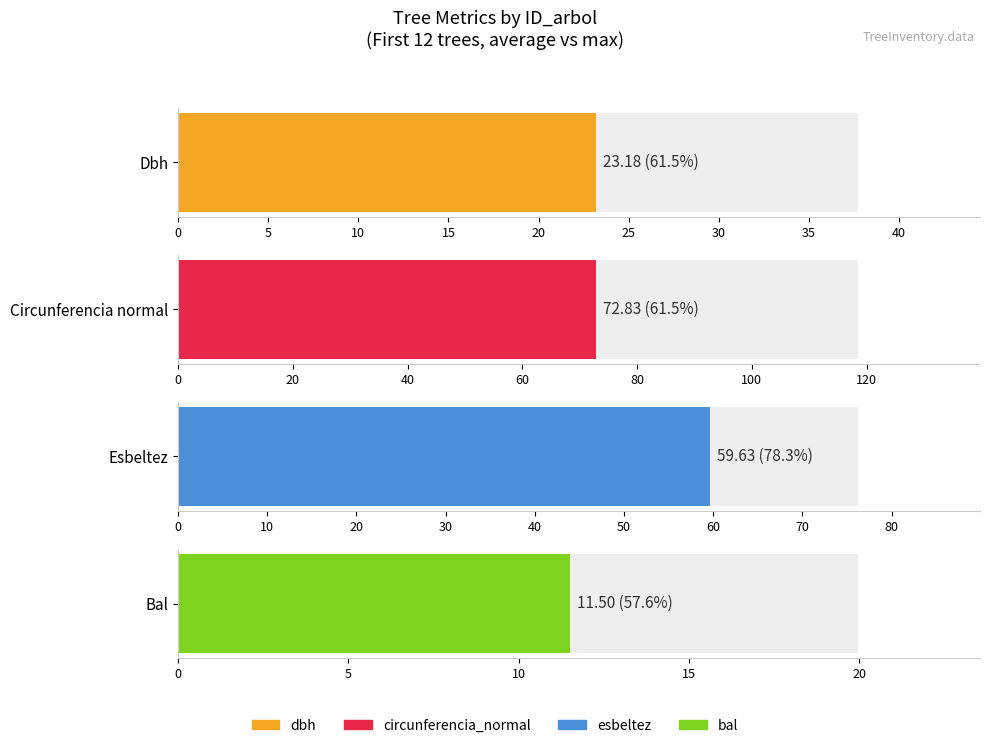

Are the bars grouped side by side (vs. stacked)?

Yes